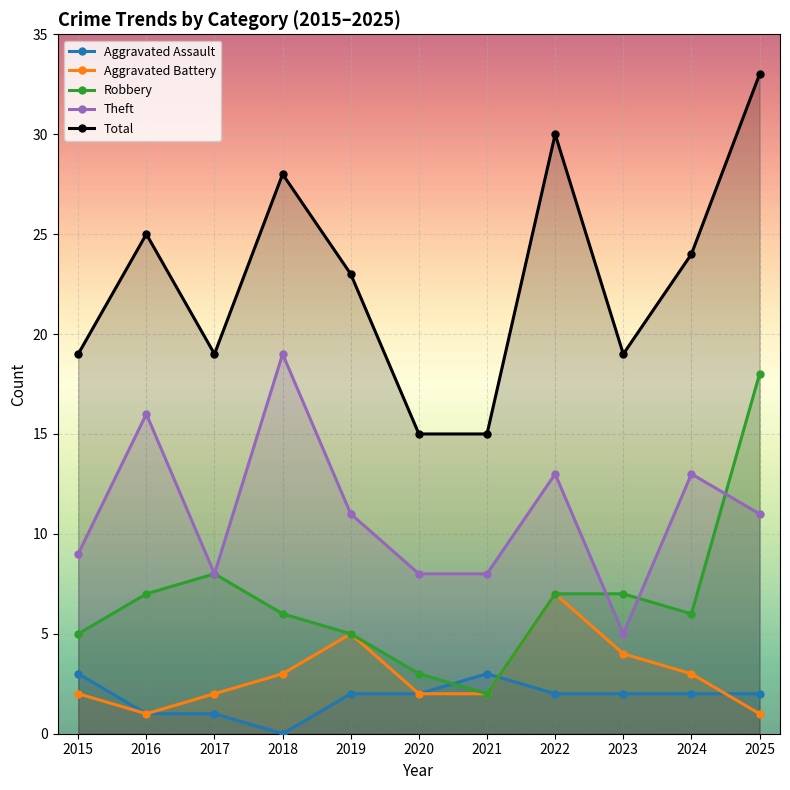

Is this an area chart (filled region under the line)?

No